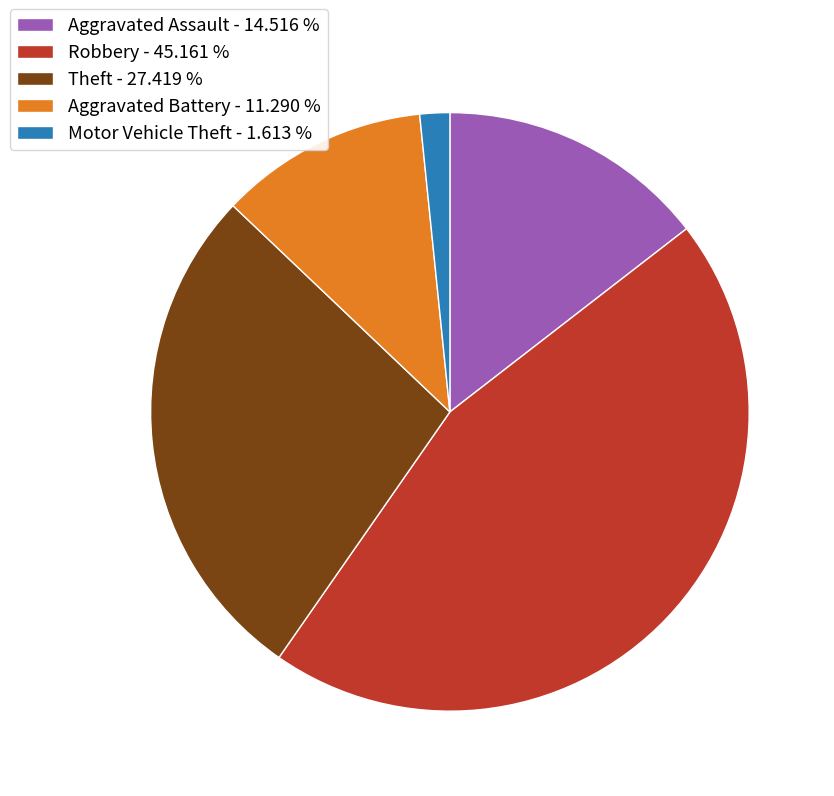

Do Robbery - 45.161 % and Motor Vehicle Theft - 1.613 % together represent more than half of the pie?

No